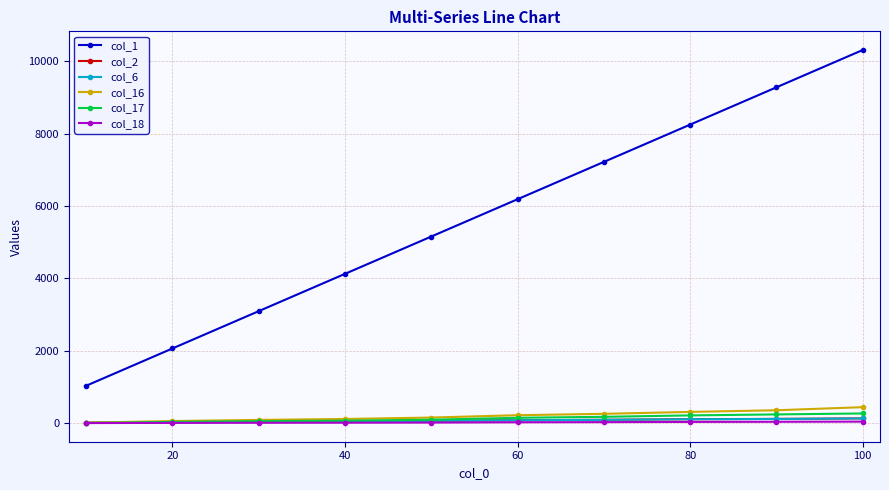

At how many categories does at least one series exceed 3227?

7